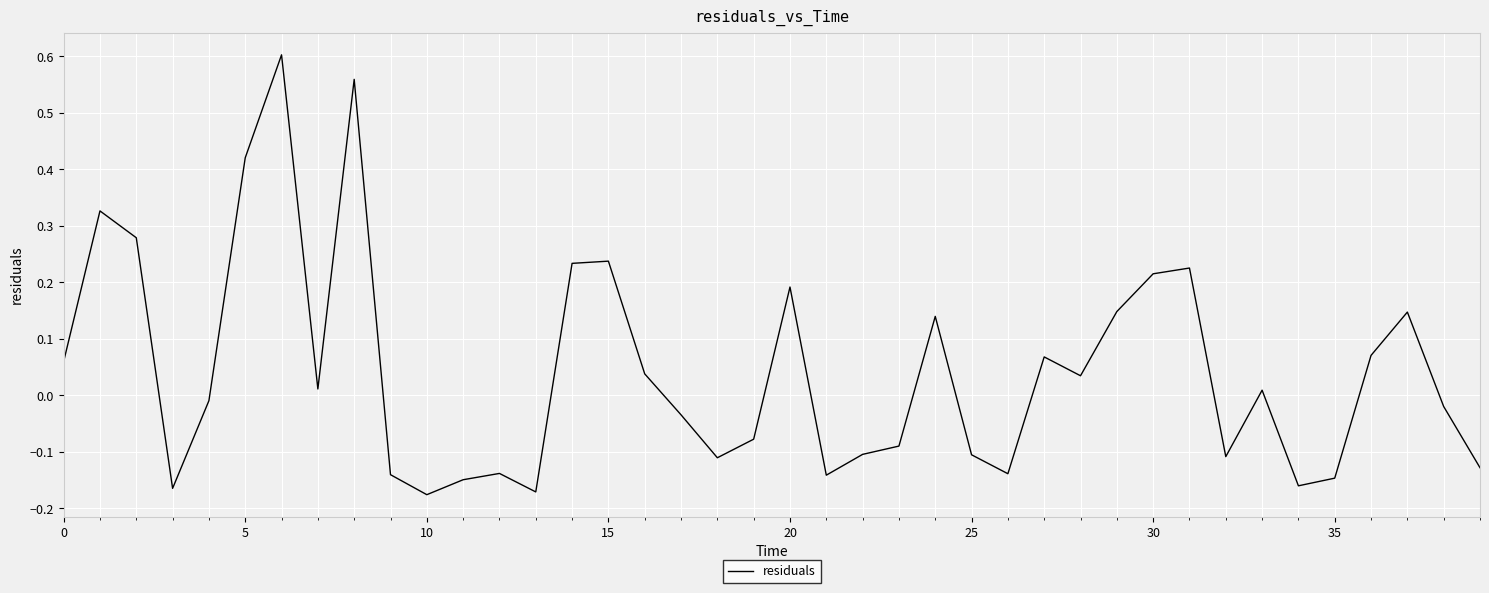

Which has a higher value, 10 or 20?

20